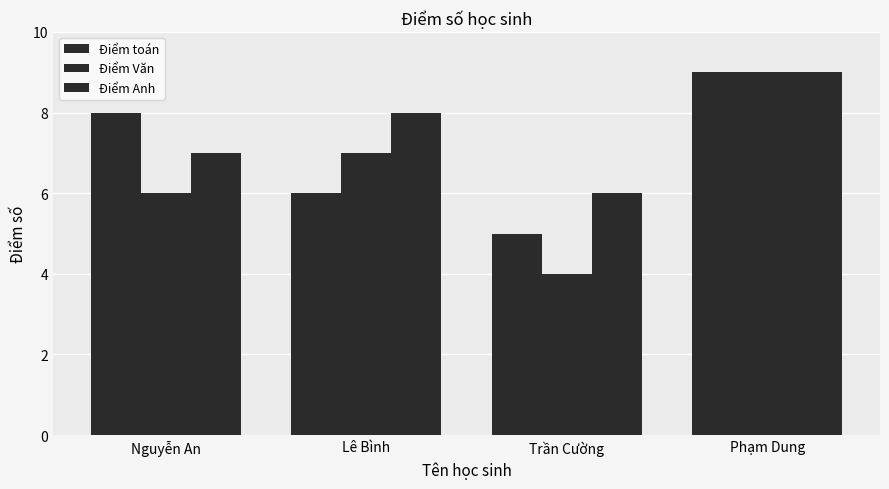

How many series are shown in this chart?

3